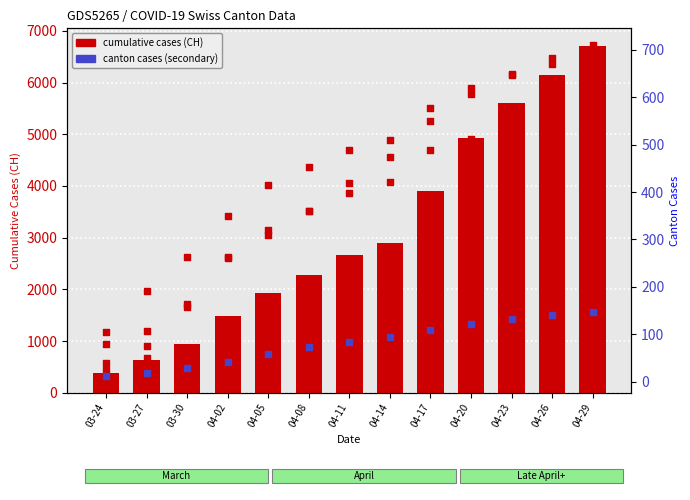

At how many categories does at least one series exceed 5594?

3